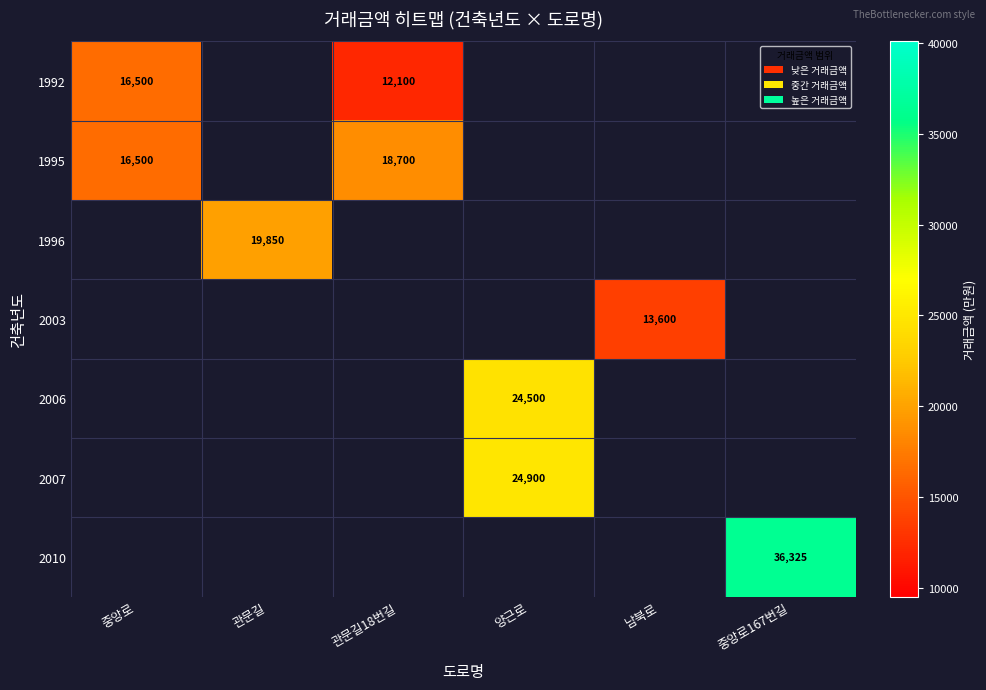

Is the value of 2006 at 양근로 greater than the value of 1995 at 중앙로?

Yes